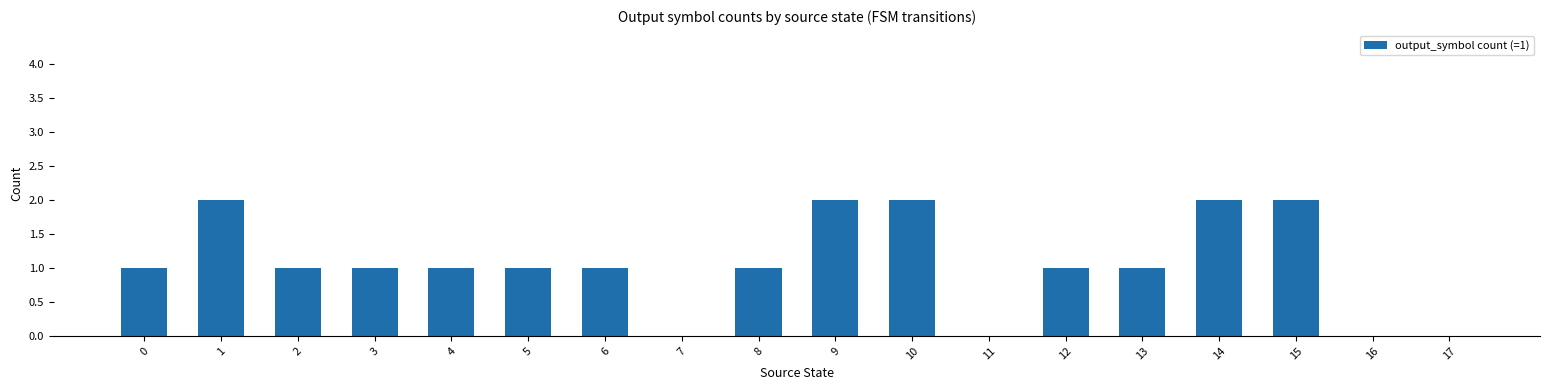

The value at 1 is 3. True or false?

False